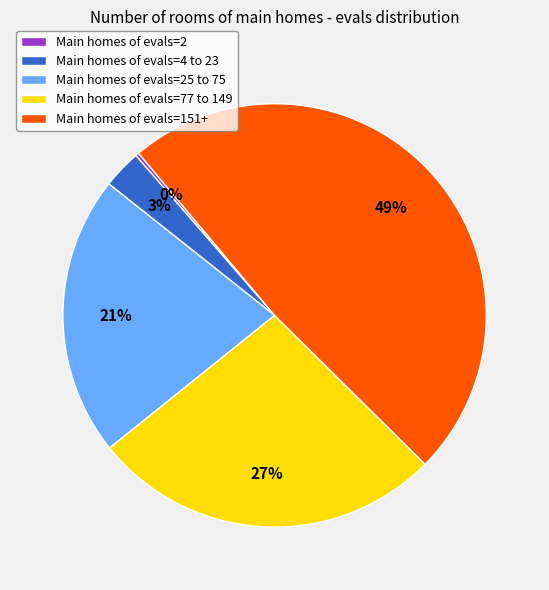

The Main homes of evals=77 to 149 slice represents 27% of the pie. True or false?

True